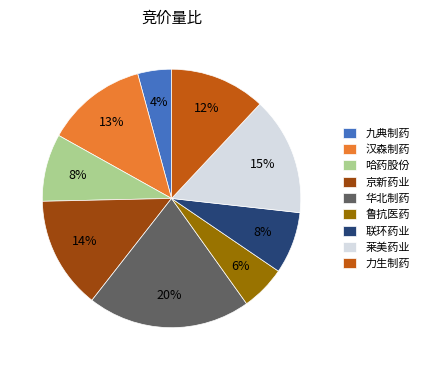

Between 鲁抗医药 and 联环药业, which is larger?

联环药业